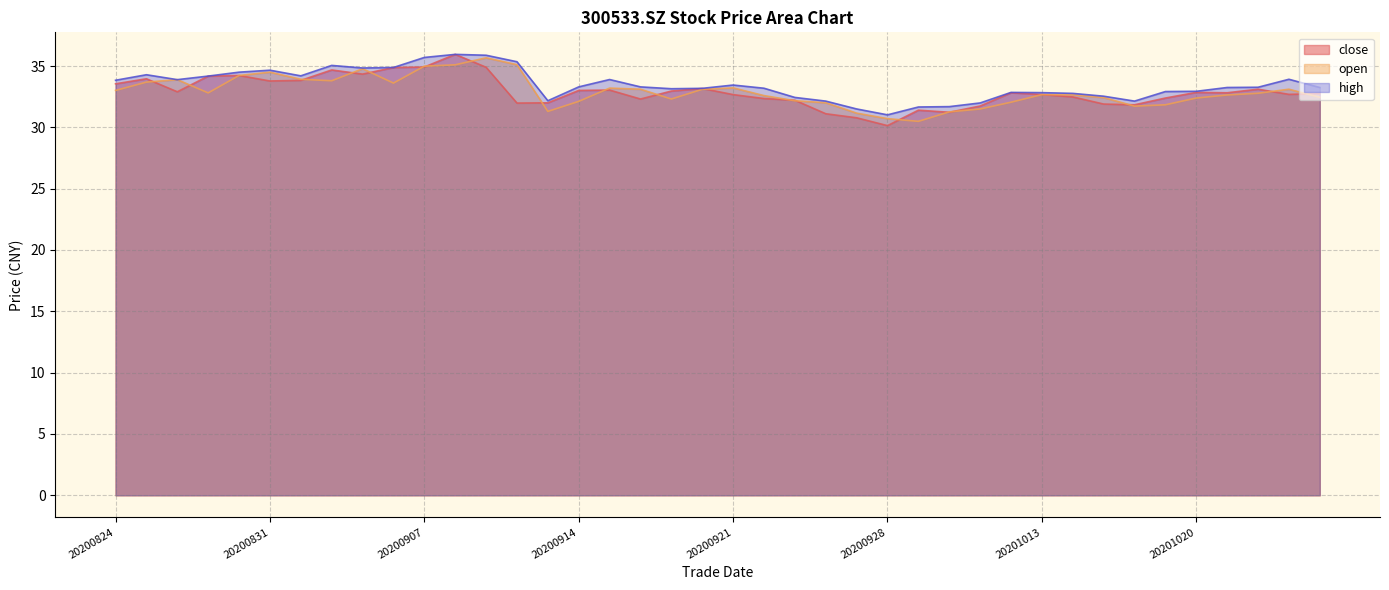

What are all the series names shown in the legend?

close, open, high